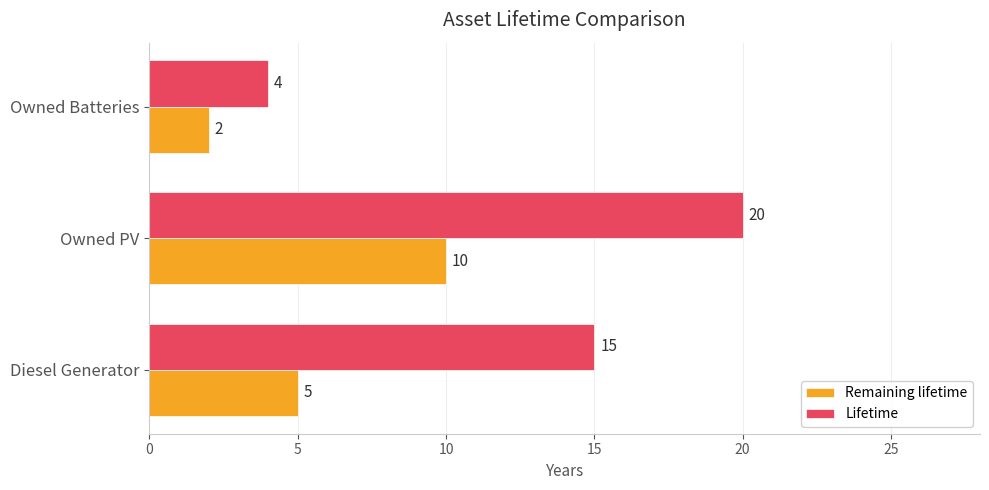

What is the difference between the second highest and minimum values in the Remaining lifetime series?

3